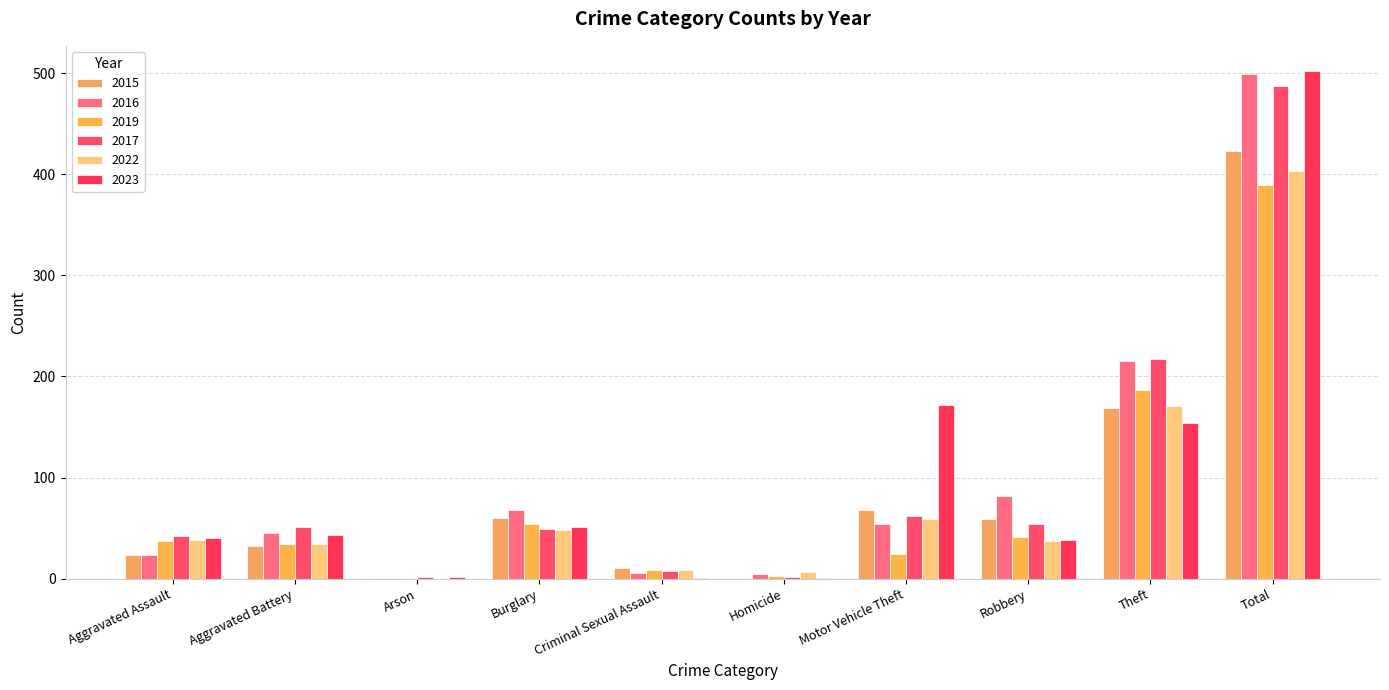

Reading right to left, what are all the values shown in this chart?

2015: Total=423	Theft=169	Robbery=59	Motor Vehicle Theft=68	Homicide=0	Criminal Sexual Assault=11	Burglary=60	Arson=1	Aggravated Battery=32	Aggravated Assault=23
2016: Total=499	Theft=215	Robbery=82	Motor Vehicle Theft=54	Homicide=5	Criminal Sexual Assault=6	Burglary=68	Arson=1	Aggravated Battery=45	Aggravated Assault=23
2019: Total=389	Theft=187	Robbery=41	Motor Vehicle Theft=24	Homicide=3	Criminal Sexual Assault=9	Burglary=54	Arson=0	Aggravated Battery=34	Aggravated Assault=37
2017: Total=487	Theft=217	Robbery=54	Motor Vehicle Theft=62	Homicide=2	Criminal Sexual Assault=8	Burglary=49	Arson=2	Aggravated Battery=51	Aggravated Assault=42
2022: Total=403	Theft=171	Robbery=37	Motor Vehicle Theft=59	Homicide=7	Criminal Sexual Assault=9	Burglary=48	Arson=0	Aggravated Battery=34	Aggravated Assault=38
2023: Total=502	Theft=154	Robbery=38	Motor Vehicle Theft=172	Homicide=1	Criminal Sexual Assault=1	Burglary=51	Arson=2	Aggravated Battery=43	Aggravated Assault=40